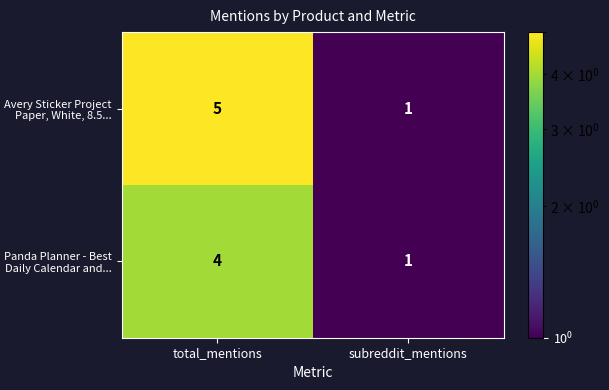

List the series in order of their peak value, lowest first.

Panda Planner - Best Daily Calendar and..., Avery Sticker Project Paper, White, 8.5...